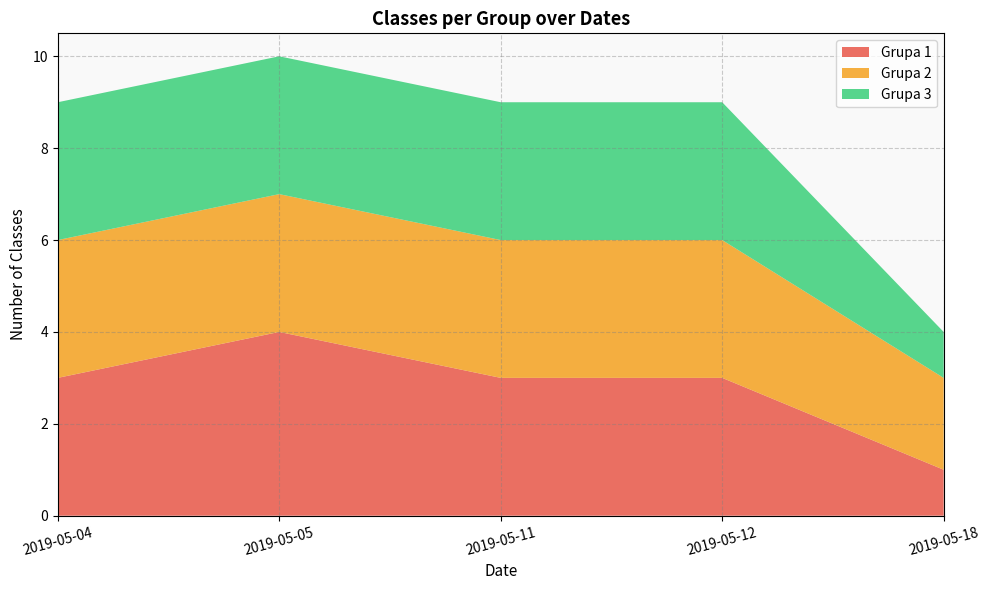

At which category is the sum across all series the highest?

2019-05-05